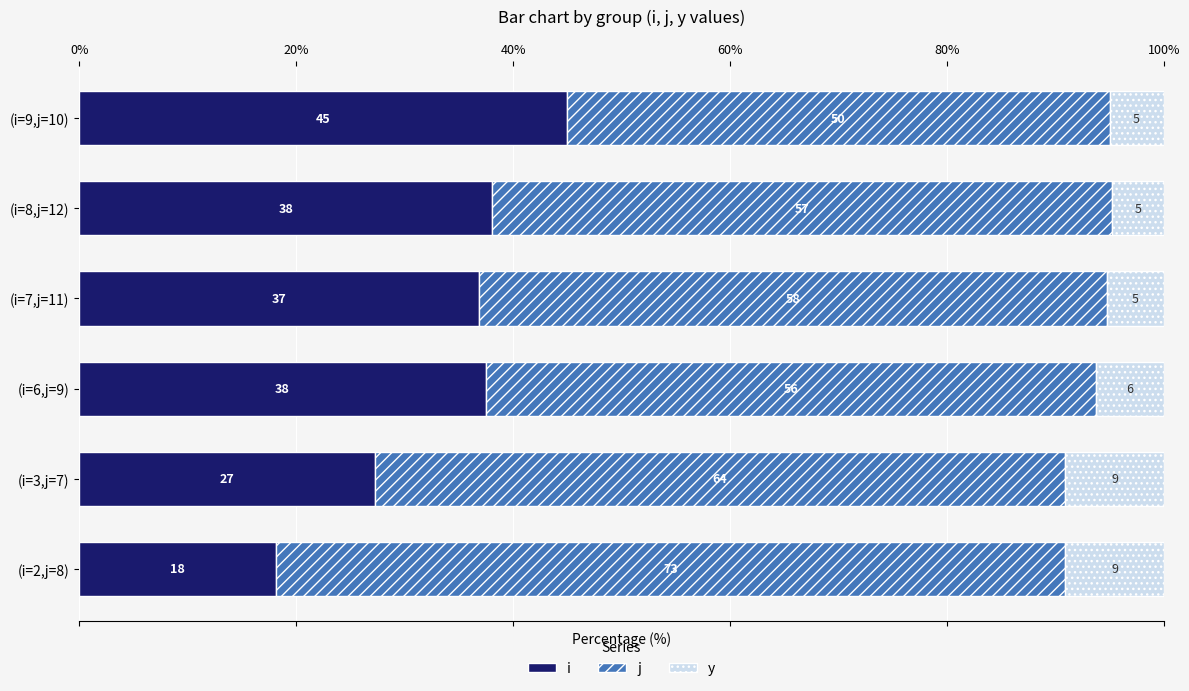

List the series in order of their peak value, lowest first.

y, i, j